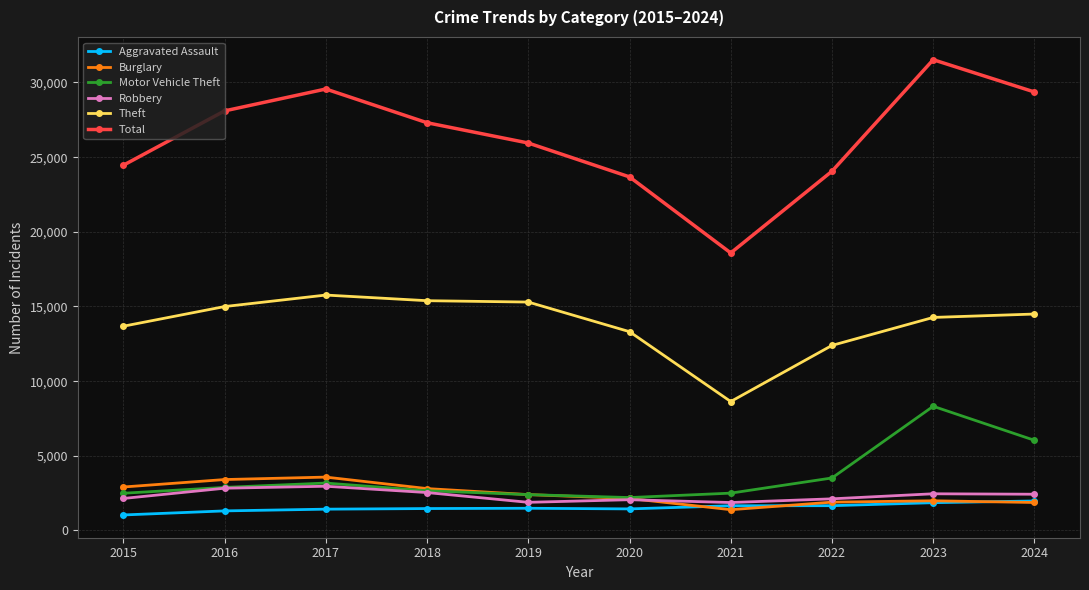

Which series has the largest range (max minus min)?

Total